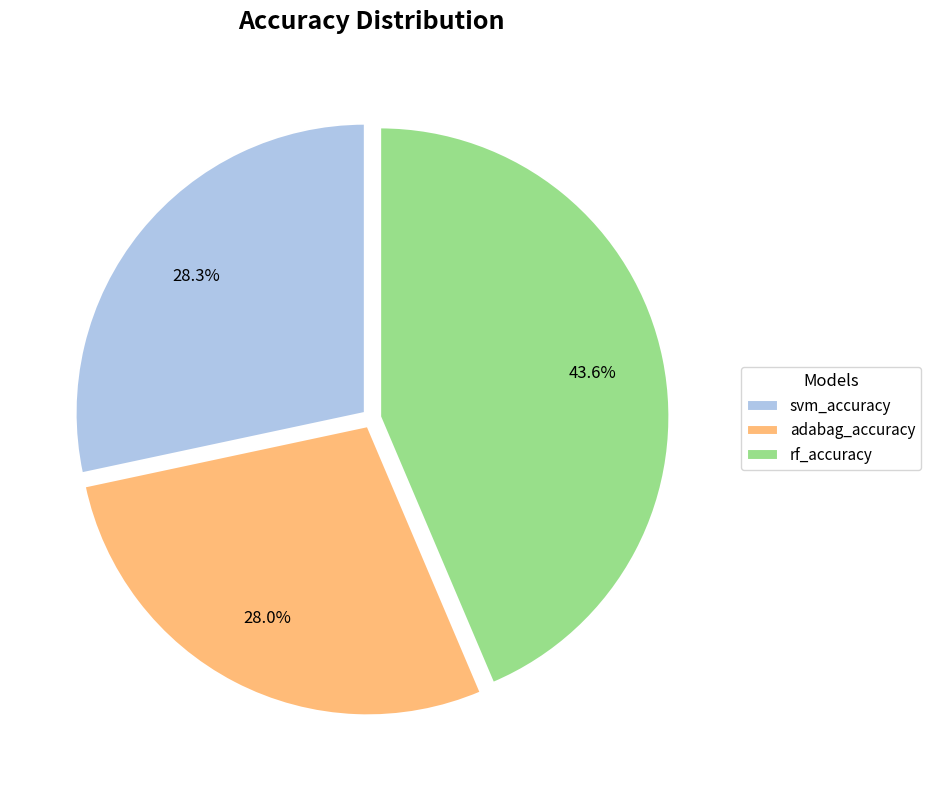

Count the number of slices in the pie.

3